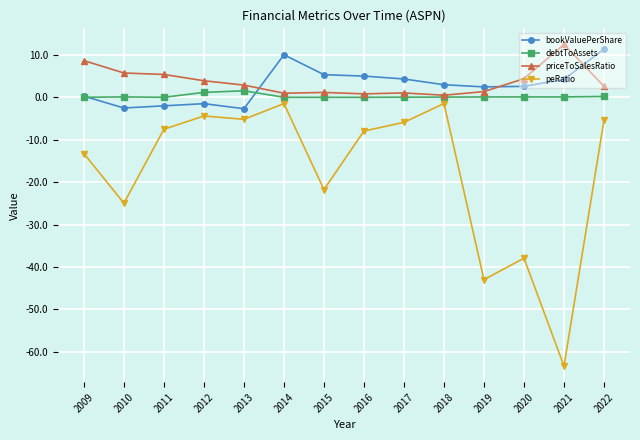

Which series changed the most between 2017 and 2019?

peRatio